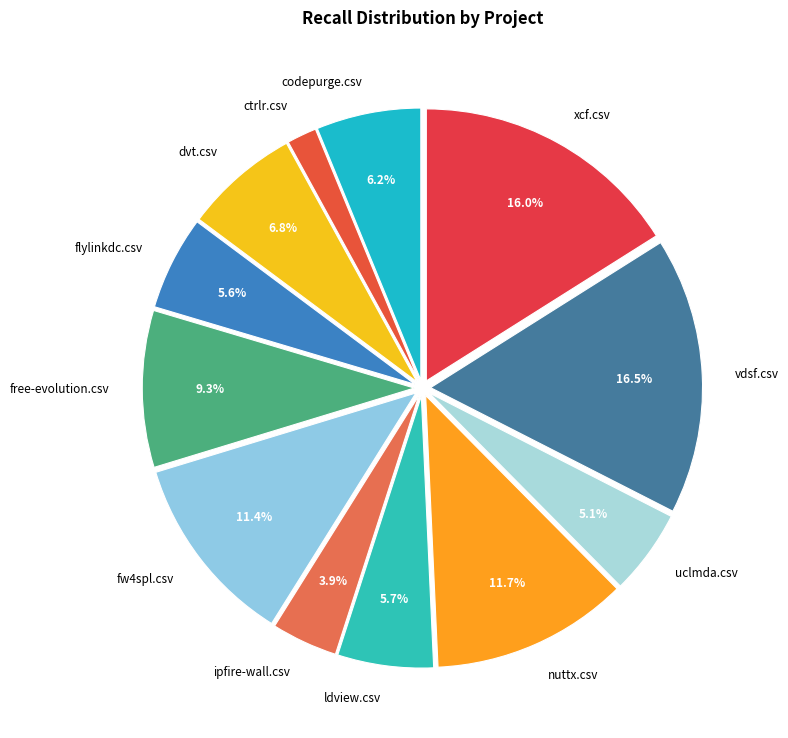

Combined, do vdsf.csv and ipfire-wall.csv account for over 50%?

No